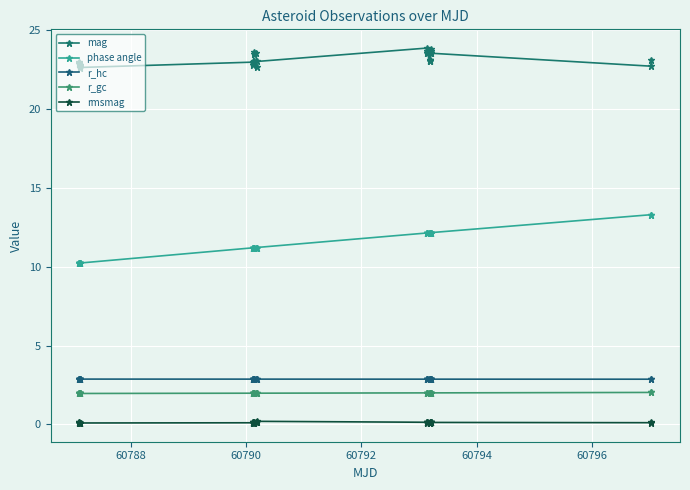

What is the smallest value displayed?

0.1